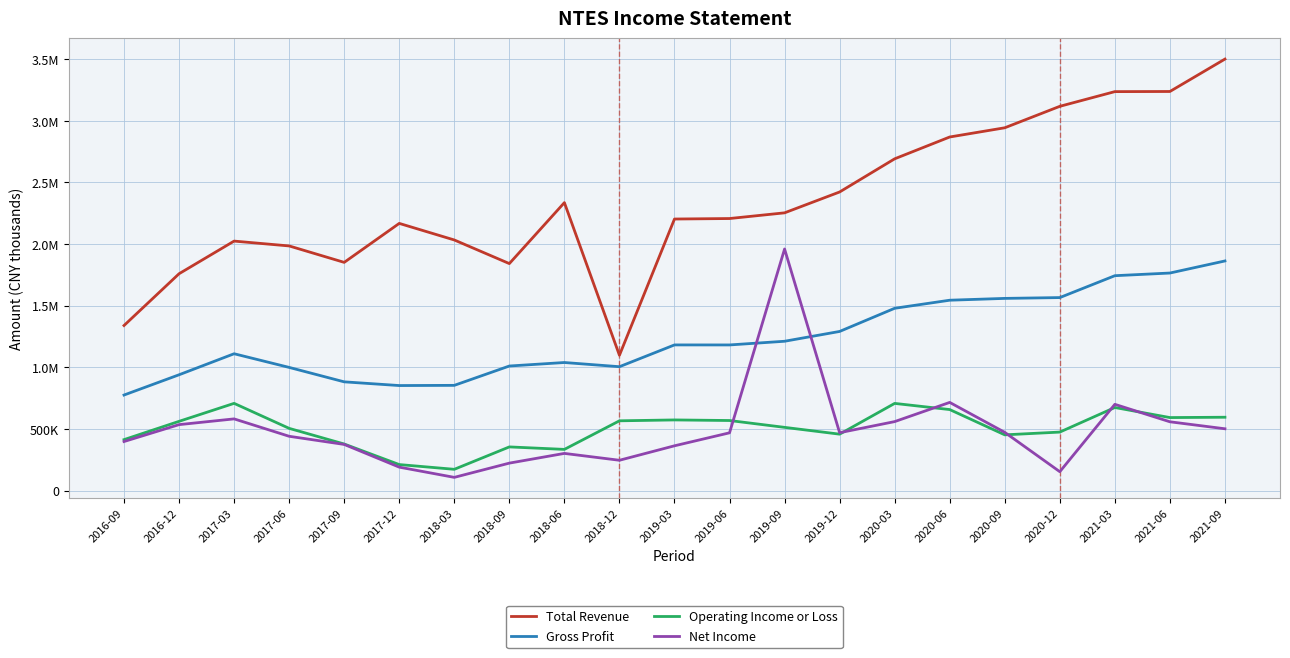

What is the difference between the second highest and second lowest values in the Net Income series?

562000